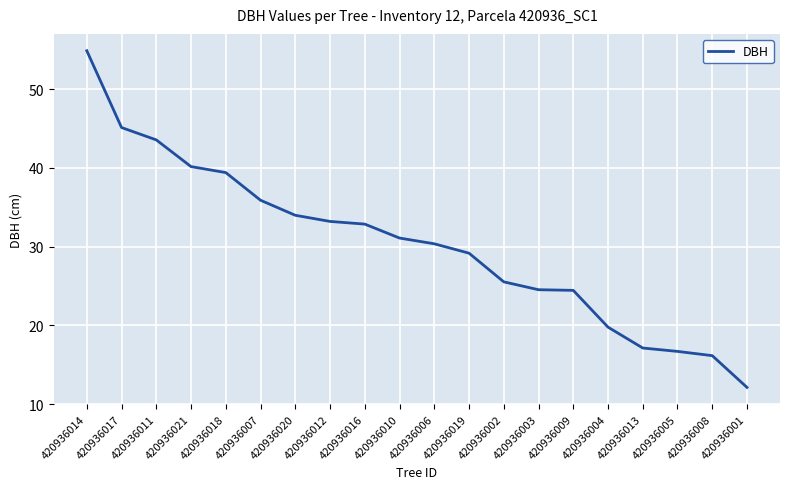

What is the ratio of the value at 420936020 to the value at 420936016?

1.0